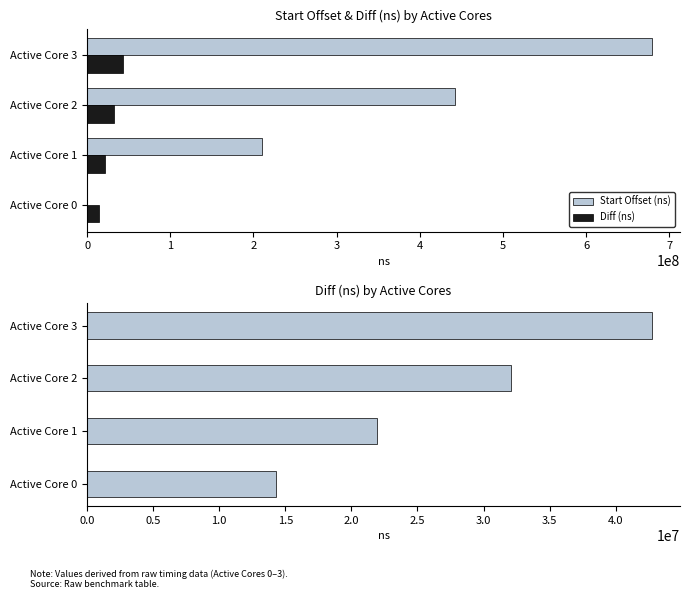

How many bars are there in each group?

2